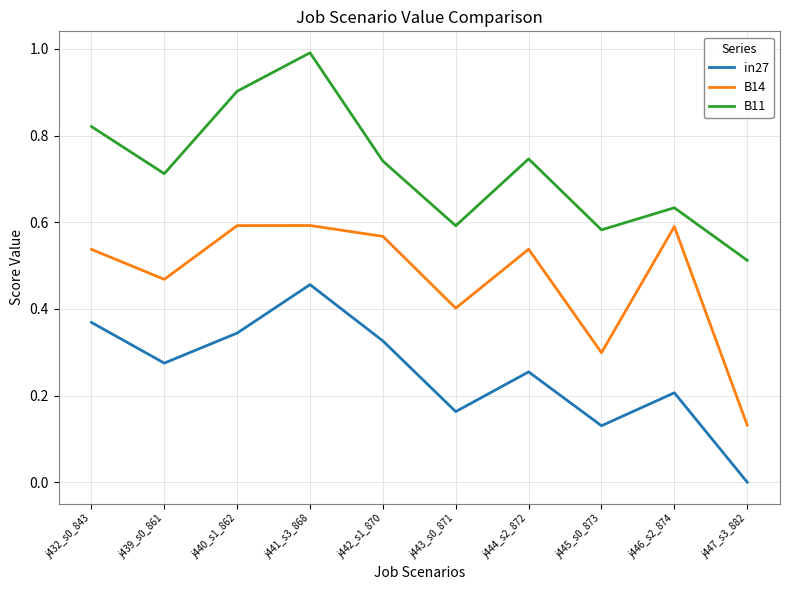

What is the greatest value displayed?

1.0